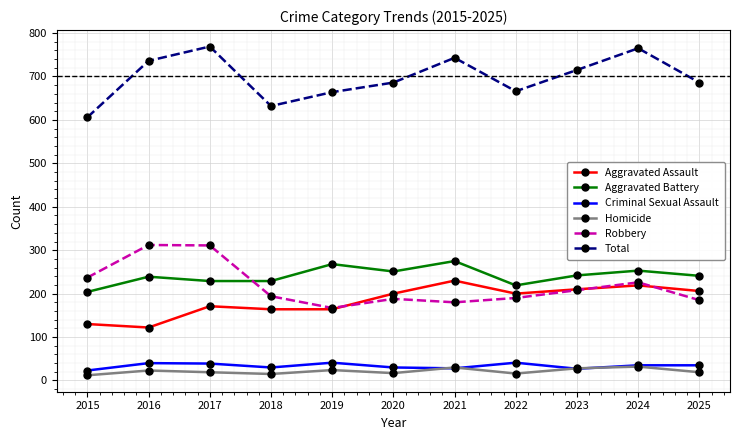

Read the Aggravated Battery value at 2022.

219